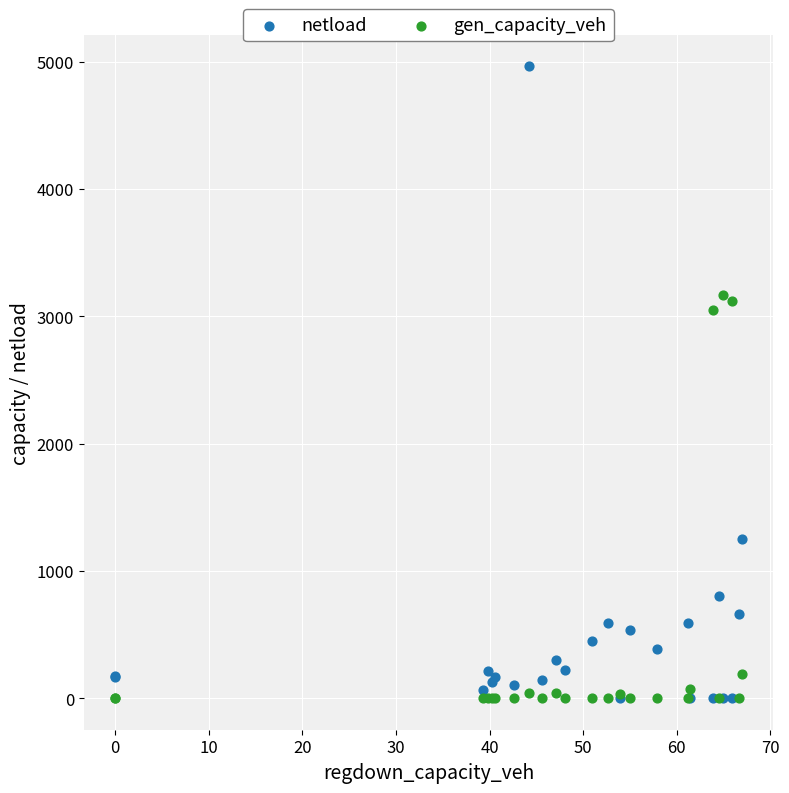

What are all the series names shown in the legend?

netload, gen_capacity_veh